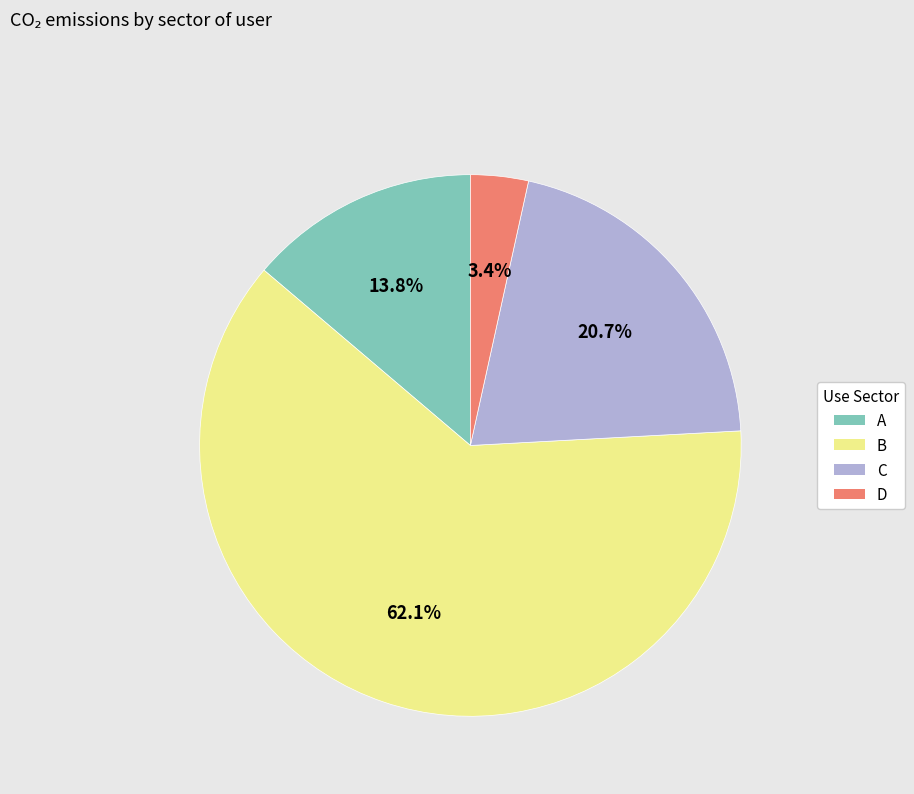

Does B account for over 50% of the chart?

Yes